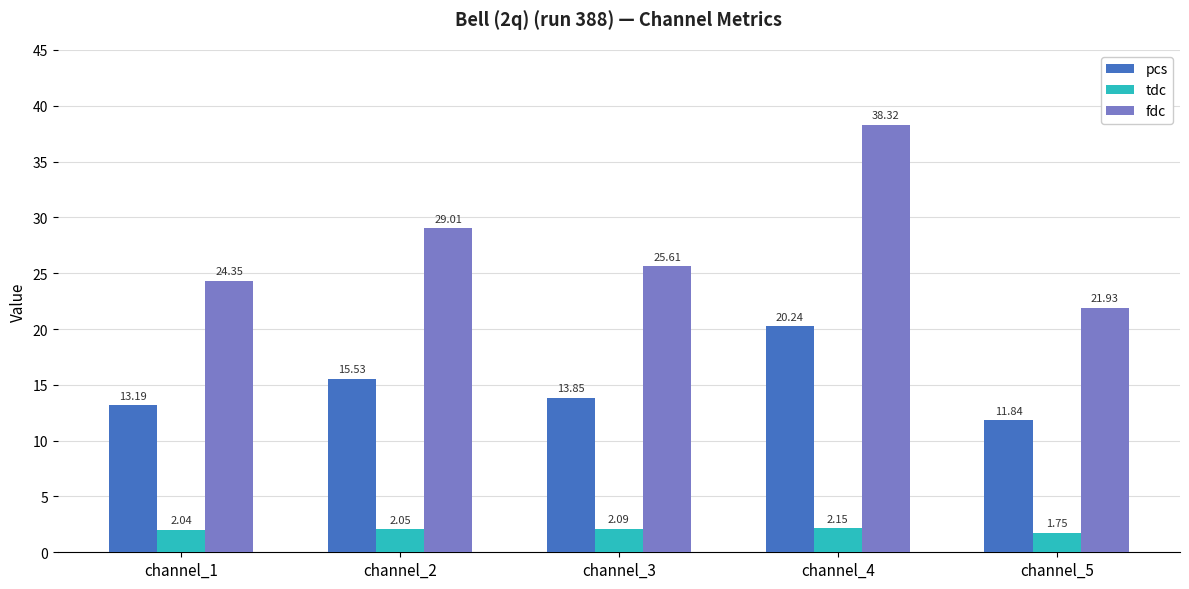

At channel_2, list the series in order from smallest to largest.

tdc, pcs, fdc